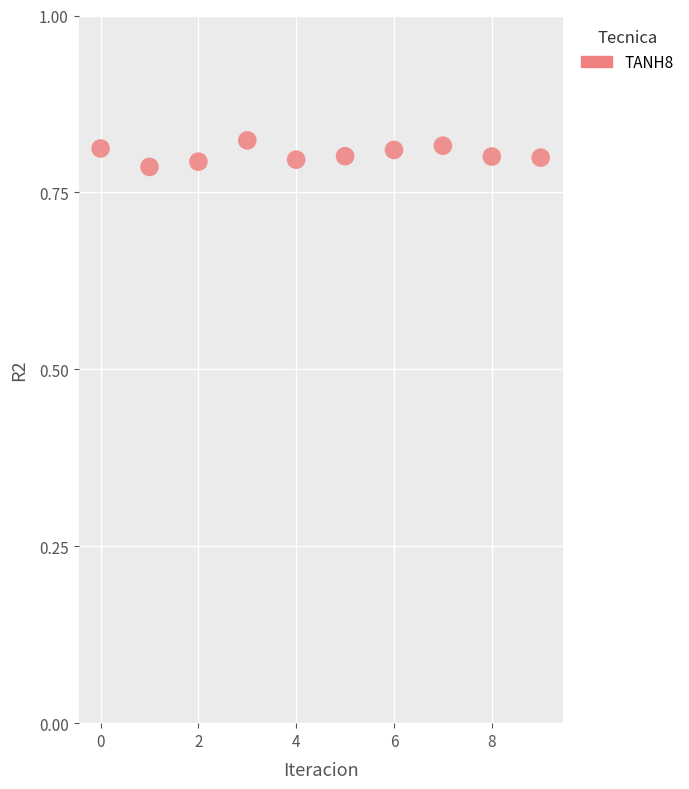

How many data points are displayed?

10